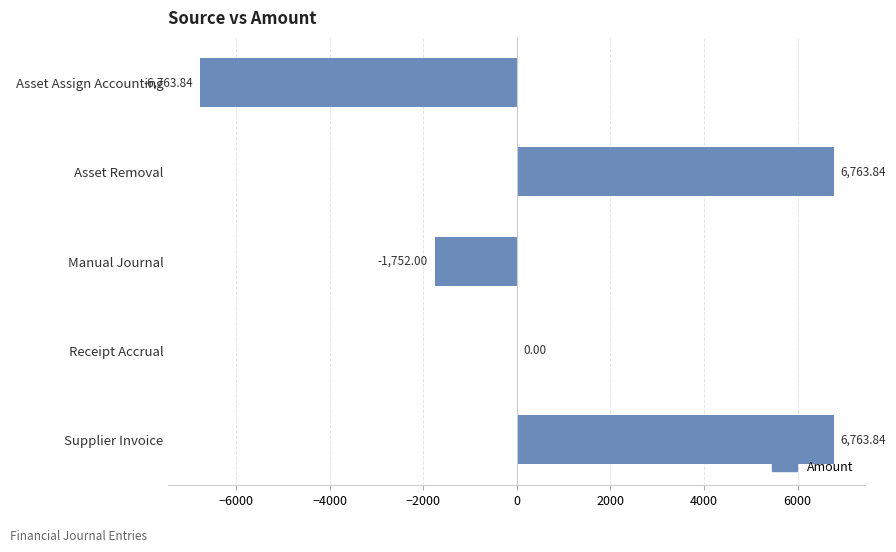

What is the sum of the values at Supplier Invoice and Manual Journal?

5011.8